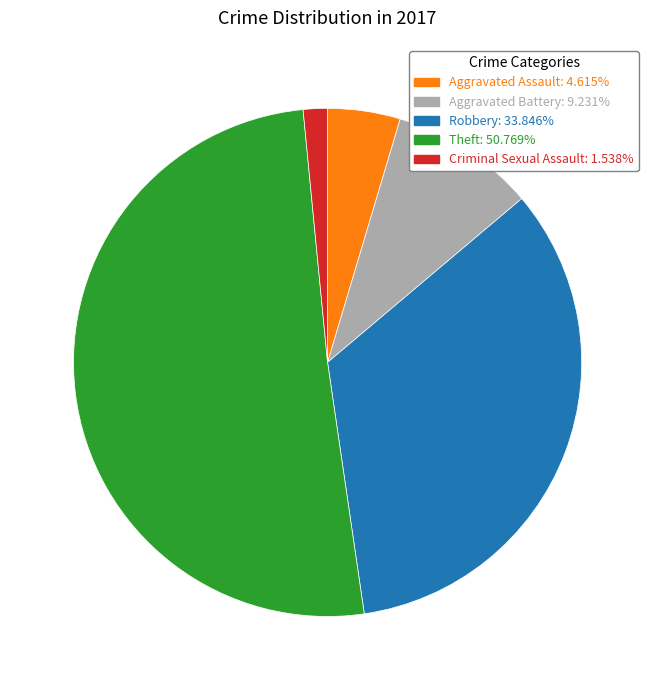

Does Theft represent more than half of the total?

Yes